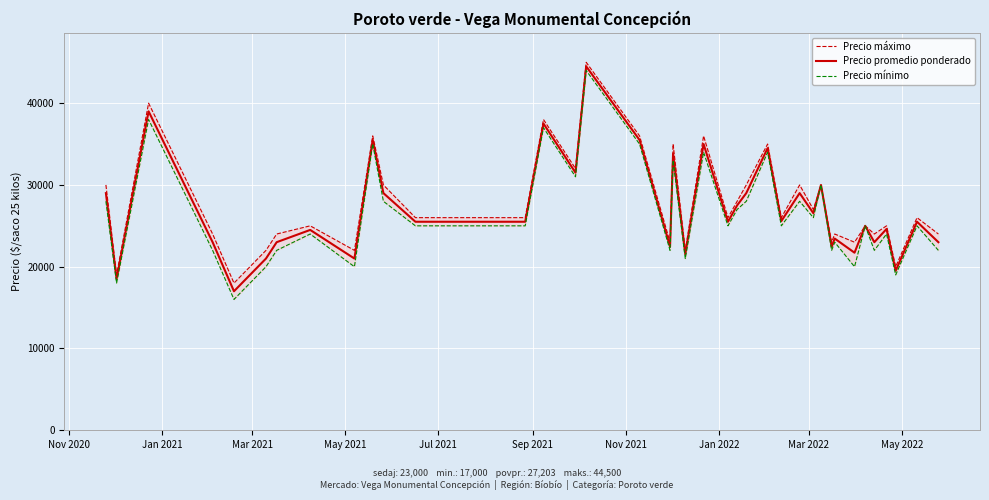

What is the highest value of the Precio promedio ponderado series?

44500